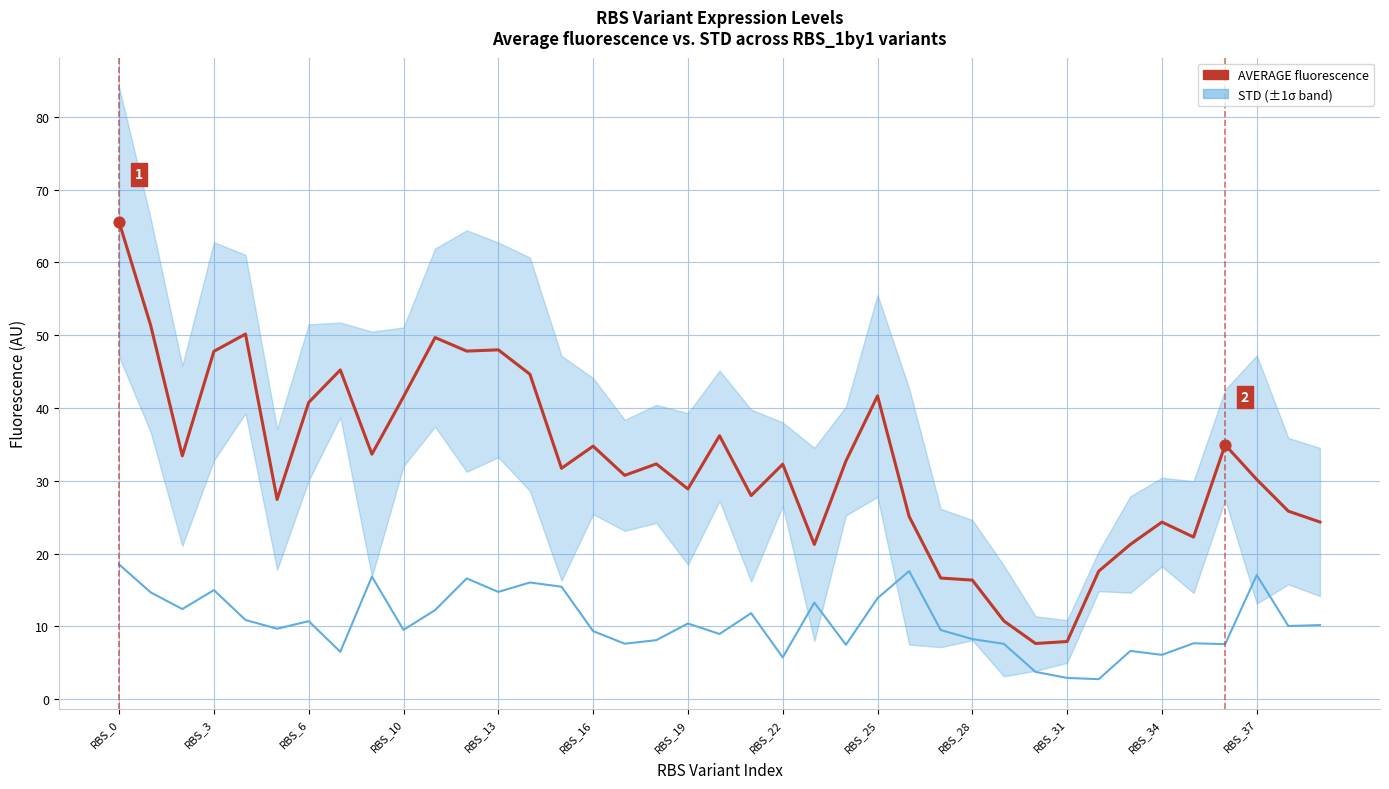

At which category is the sum across all series the highest?

RBS_0